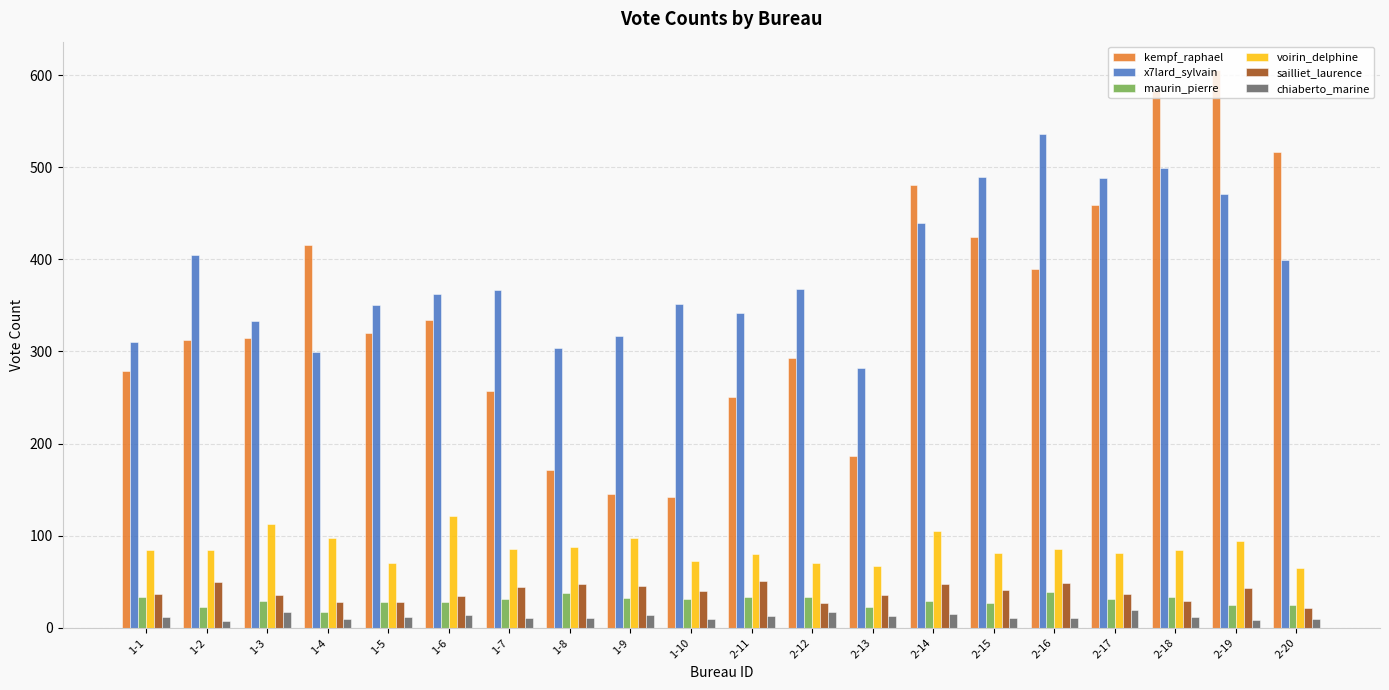

What position from the right is 2-12?

9